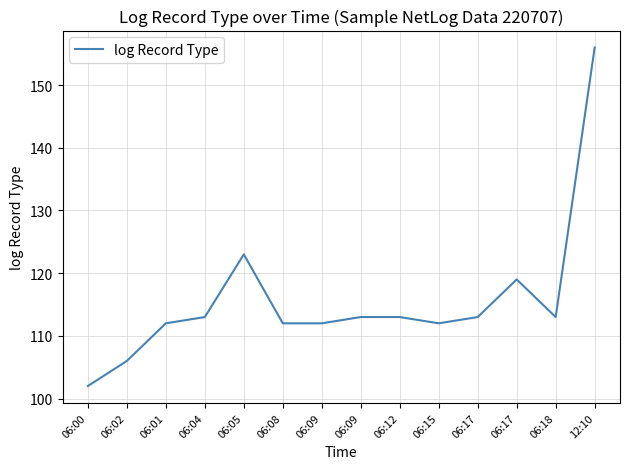

Is this an area chart (filled region under the line)?

No